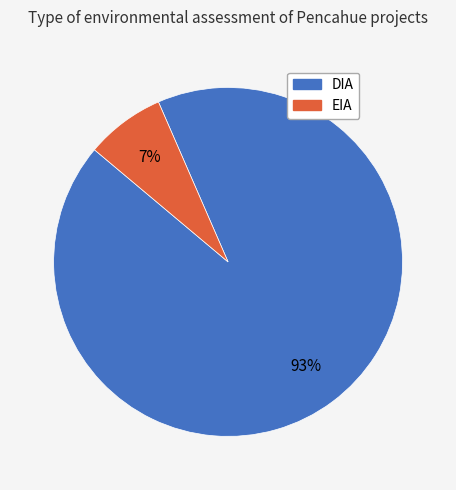

To the nearest percent, what is the average slice percentage?

50%